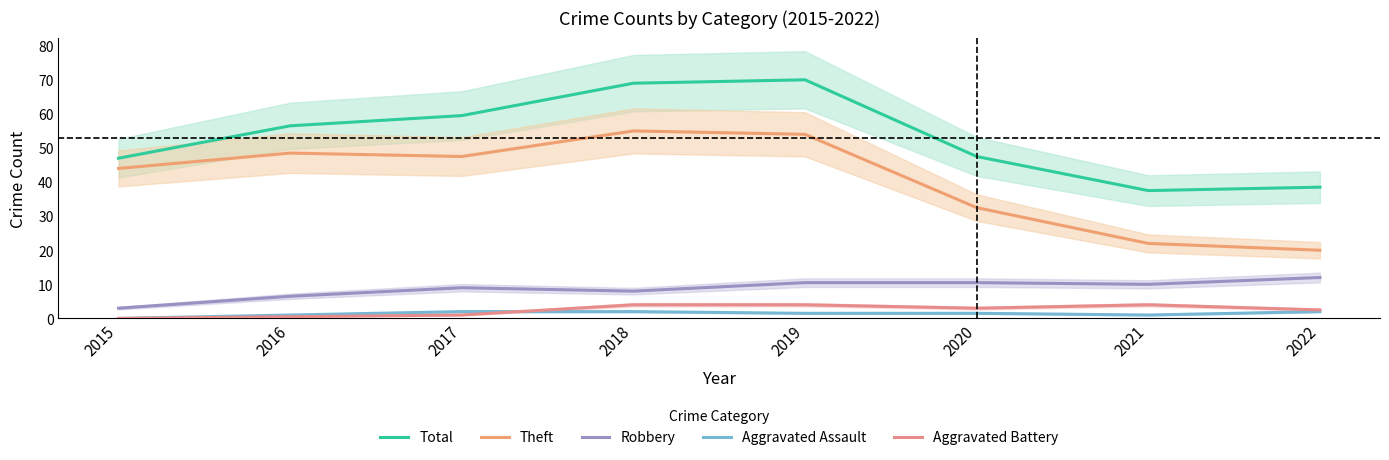

True or false: Aggravated Battery has more than 2 points higher than both neighbors.

False